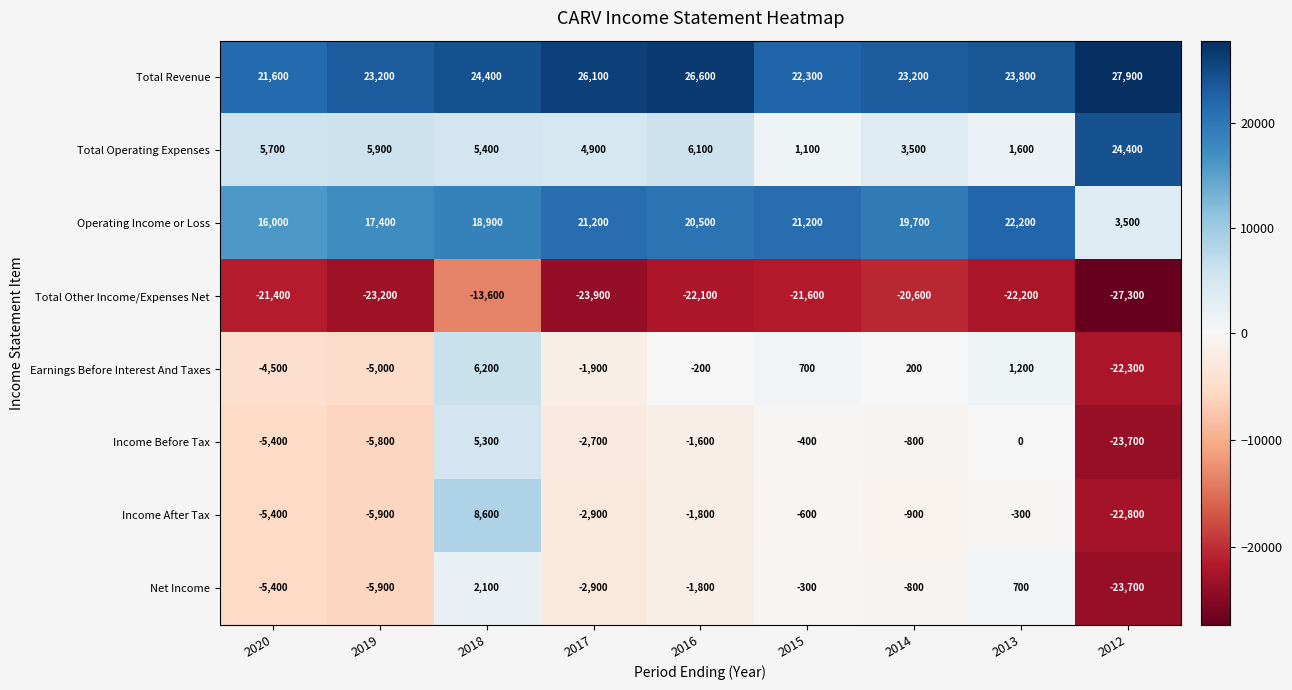

Count the number of categories in the chart.

9